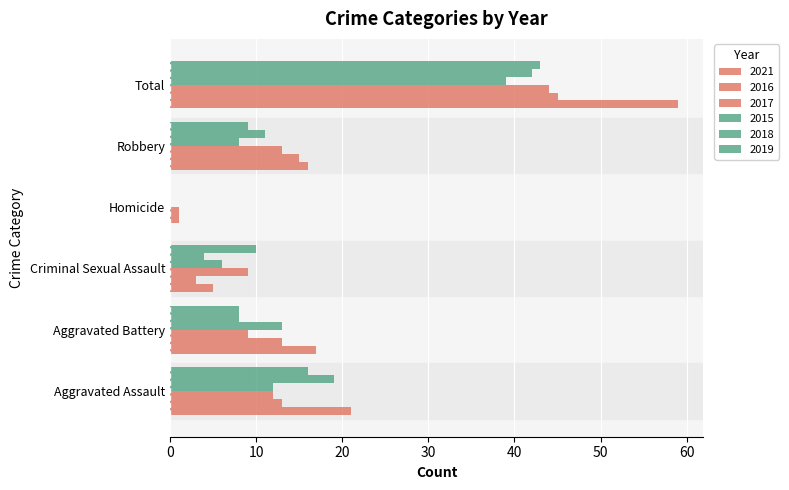

At which label does 2015 reach its minimum?

Homicide